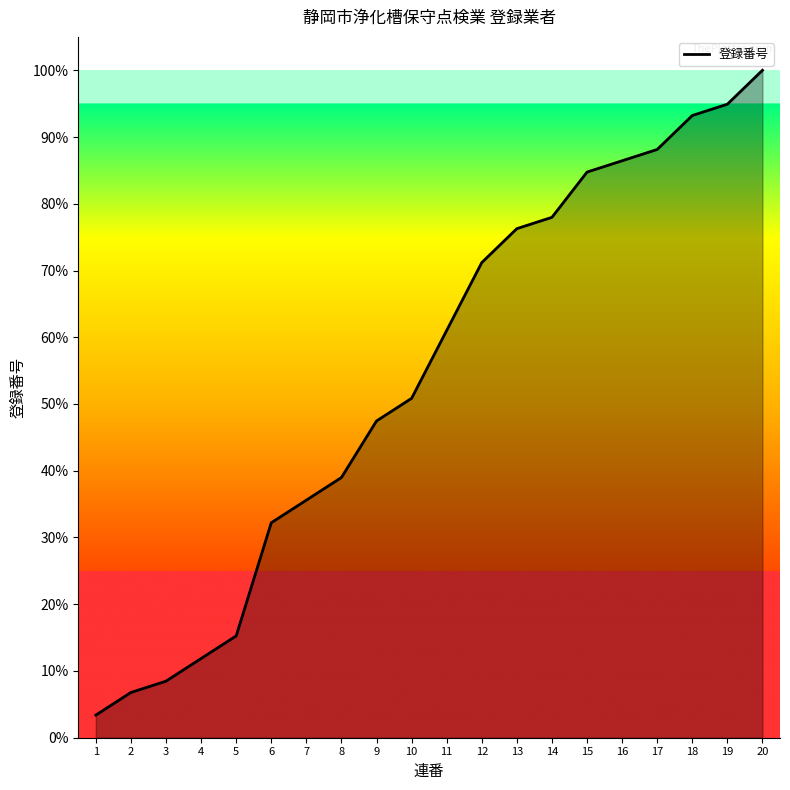

Does the chart display data point markers on the line(s)?

No